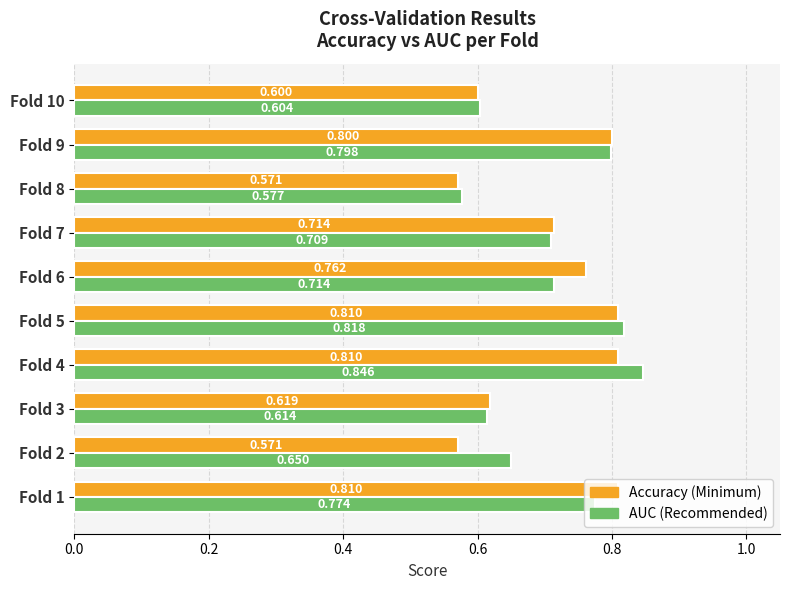

How many series are shown in this chart?

2